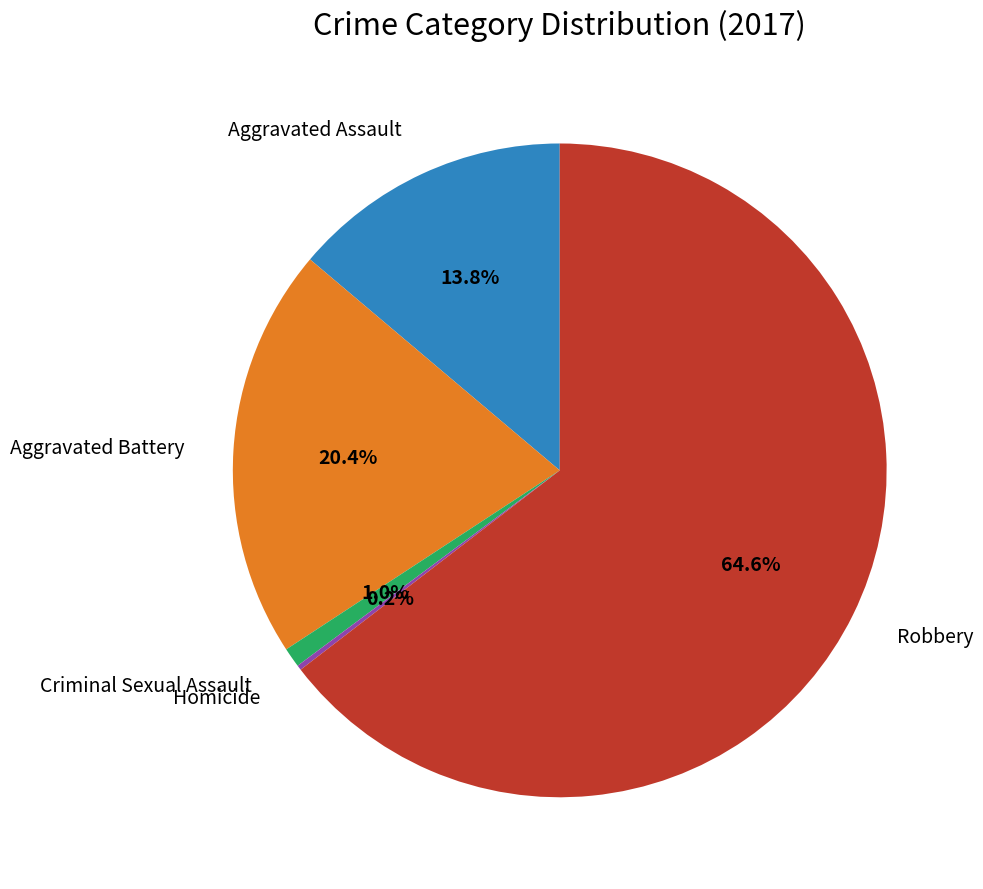

Does any single category account for the majority?

Yes